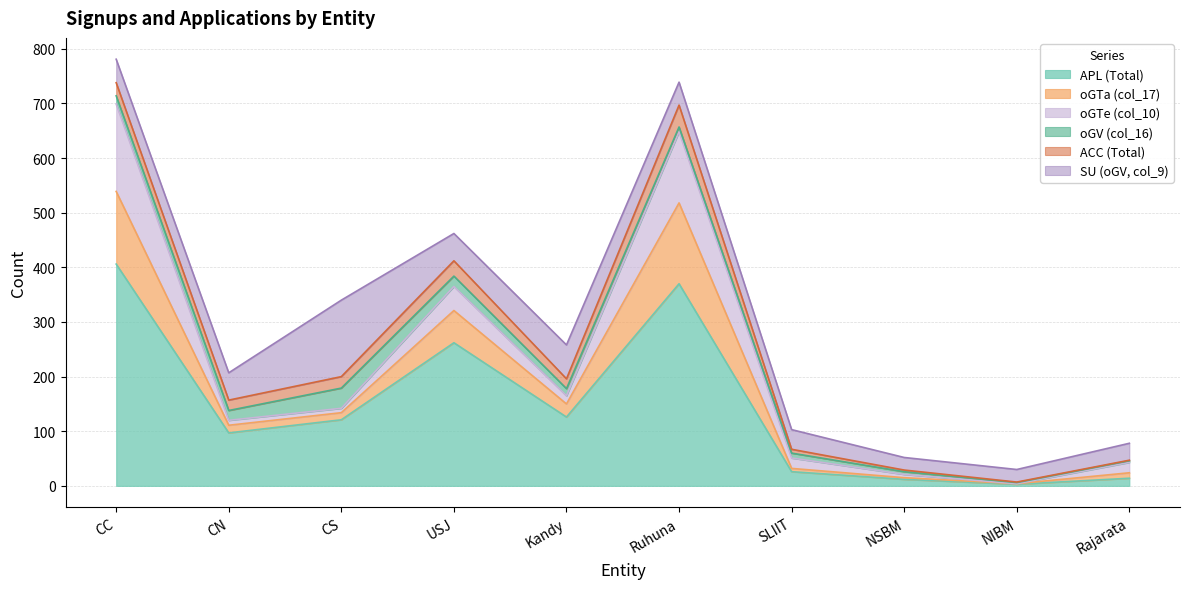

What are all the series names shown in the legend?

APL (Total), oGTa (col_17), oGTe (col_10), oGV (col_16), ACC (Total), SU (oGV, col_9)